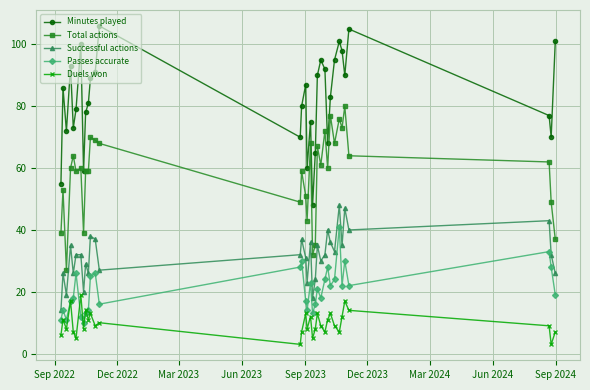

True or false: Successful actions and Total actions cross at least once.

False